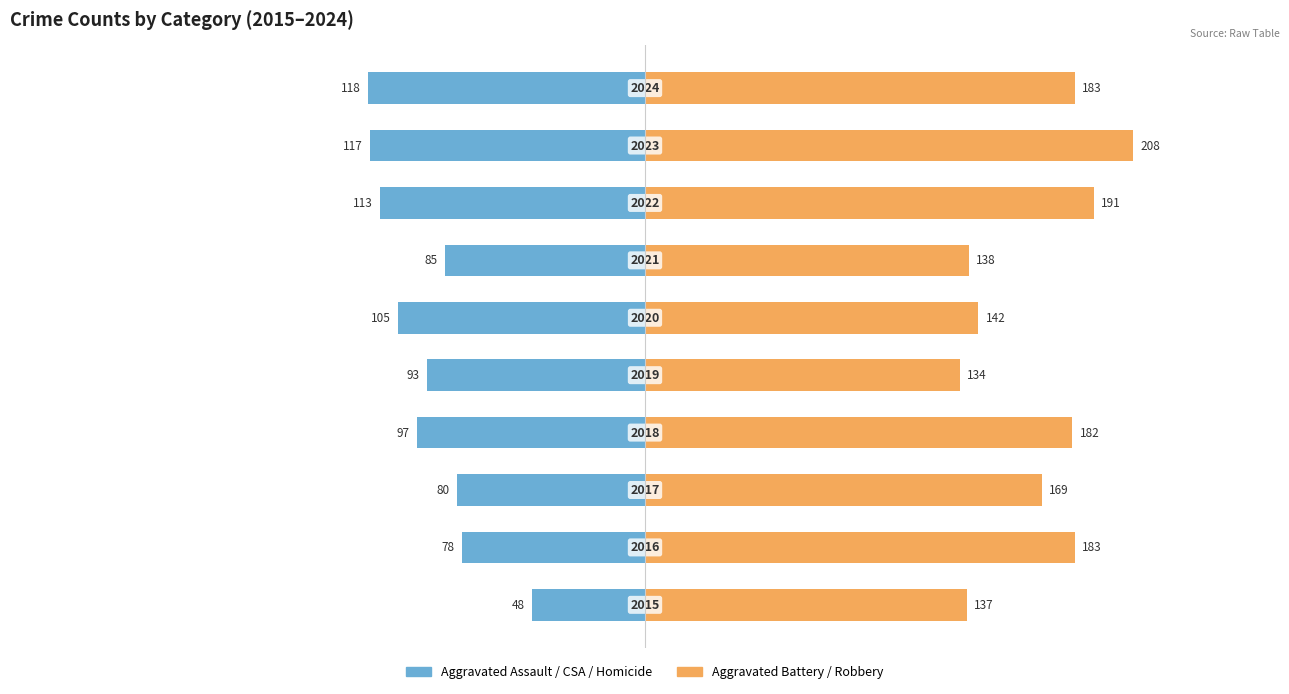

Rank the series by their average value, from highest to lowest.

Aggravated Battery / Robbery, Aggravated Assault / CSA / Homicide